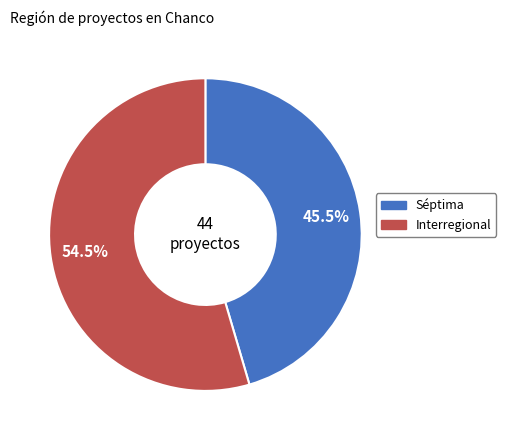

Which has a higher value, Séptima or Interregional?

Interregional